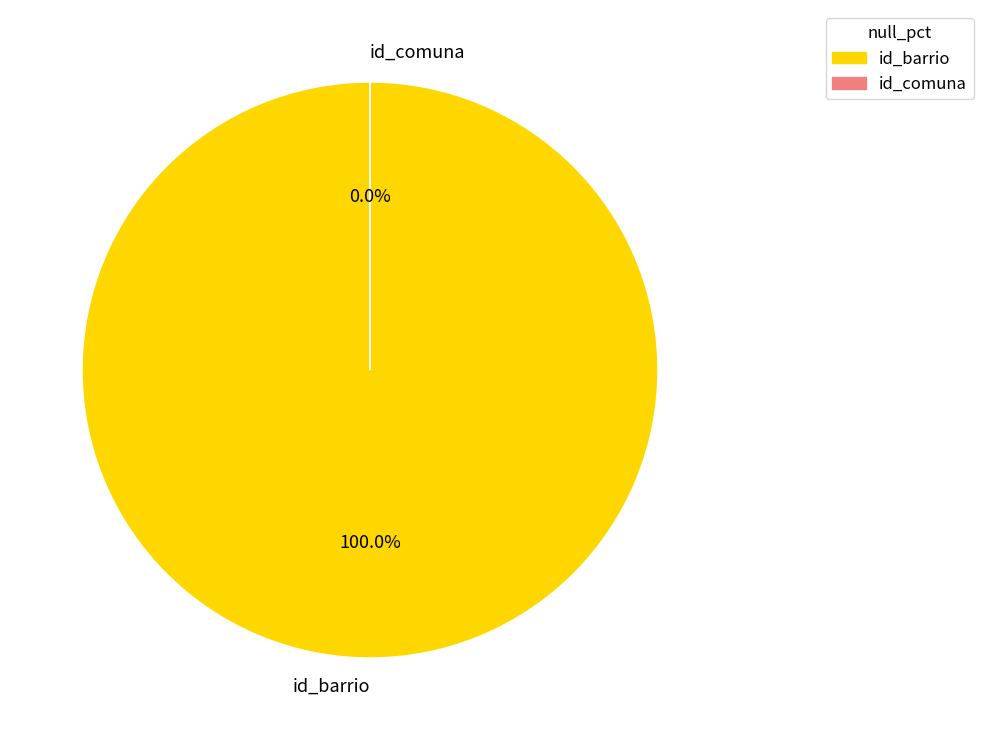

To the nearest percent, what portion does id_barrio represent?

100%